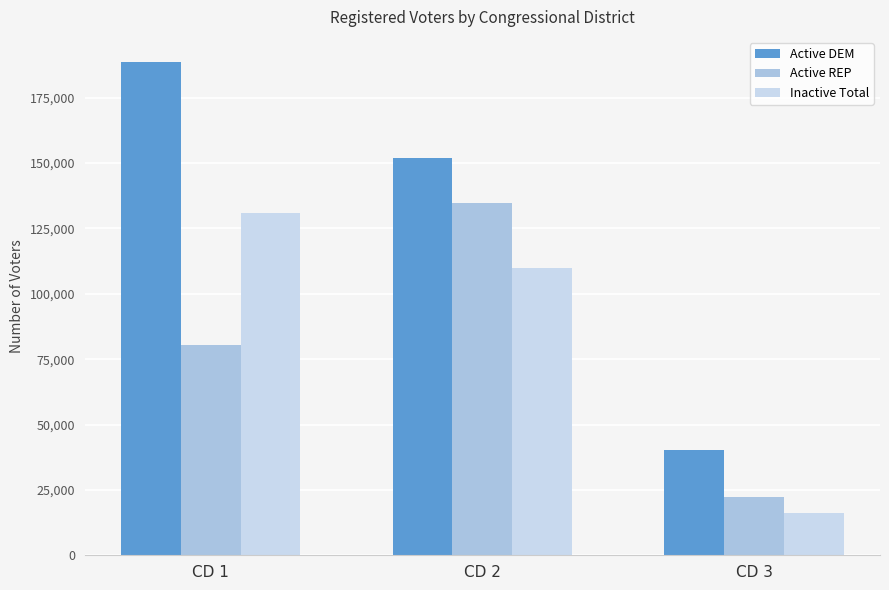

What is the value of the Active DEM bar at the 2nd from the left?

151845